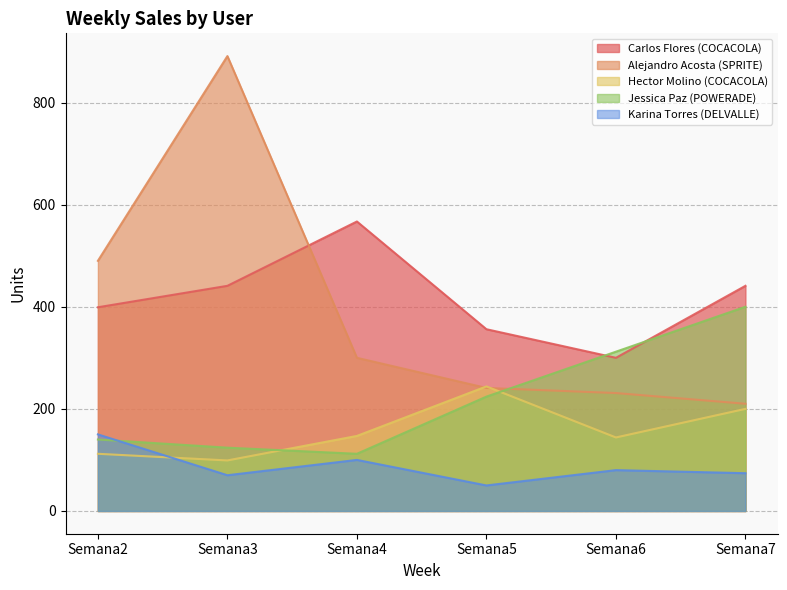

Reading left to right, list all the values displayed in this chart.

Carlos Flores (COCACOLA): Semana2=399	Semana3=441	Semana4=567	Semana5=356	Semana6=300	Semana7=441
Alejandro Acosta (SPRITE): Semana2=490	Semana3=891	Semana4=300	Semana5=241	Semana6=231	Semana7=210
Hector Molino (COCACOLA): Semana2=112	Semana3=99	Semana4=147	Semana5=244	Semana6=144	Semana7=200
Jessica Paz (POWERADE): Semana2=140	Semana3=124	Semana4=112	Semana5=224	Semana6=312	Semana7=400
Karina Torres (DELVALLE): Semana2=150	Semana3=70	Semana4=100	Semana5=50	Semana6=80	Semana7=74